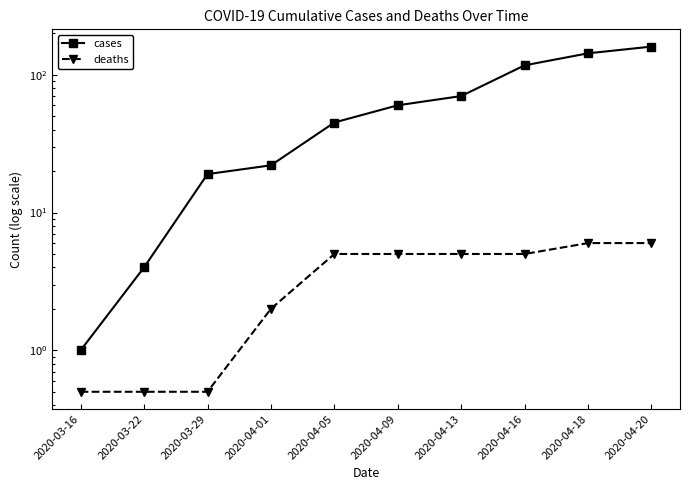

Reading right to left, transcribe all the data shown in this chart.

cases: 160.0	143.0	117.0	70.0	60.0	45.0	22.0	19.0	4.0	1.0
deaths: 6.0	6.0	5.0	5.0	5.0	5.0	2.0	0.5	0.5	0.5